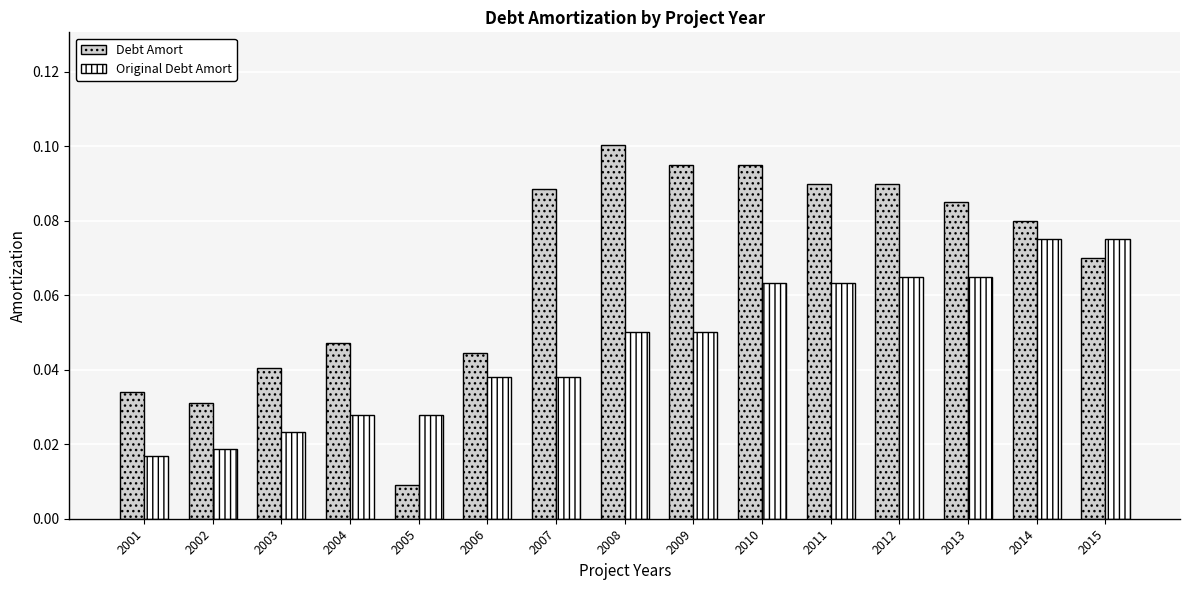

At how many categories does at least one series exceed 0?

15